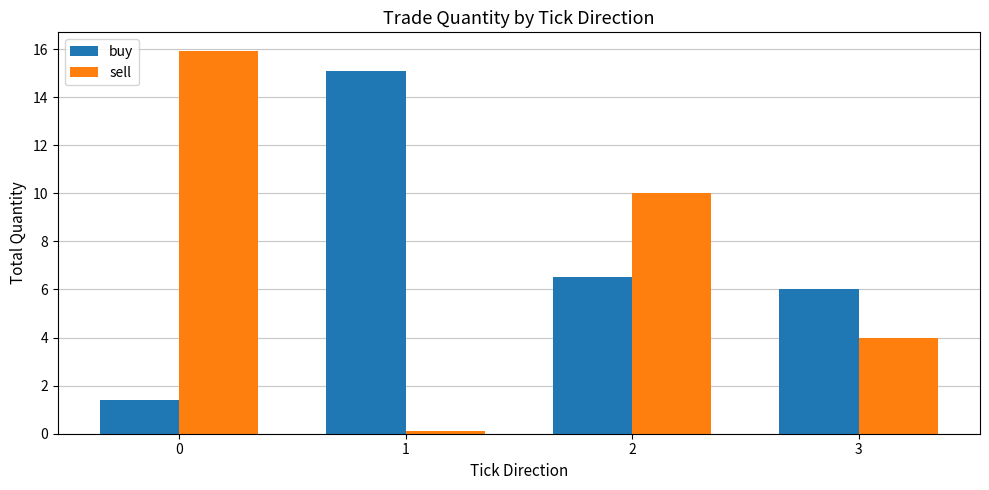

The value of buy at 0 is 1.4. True or false?

True